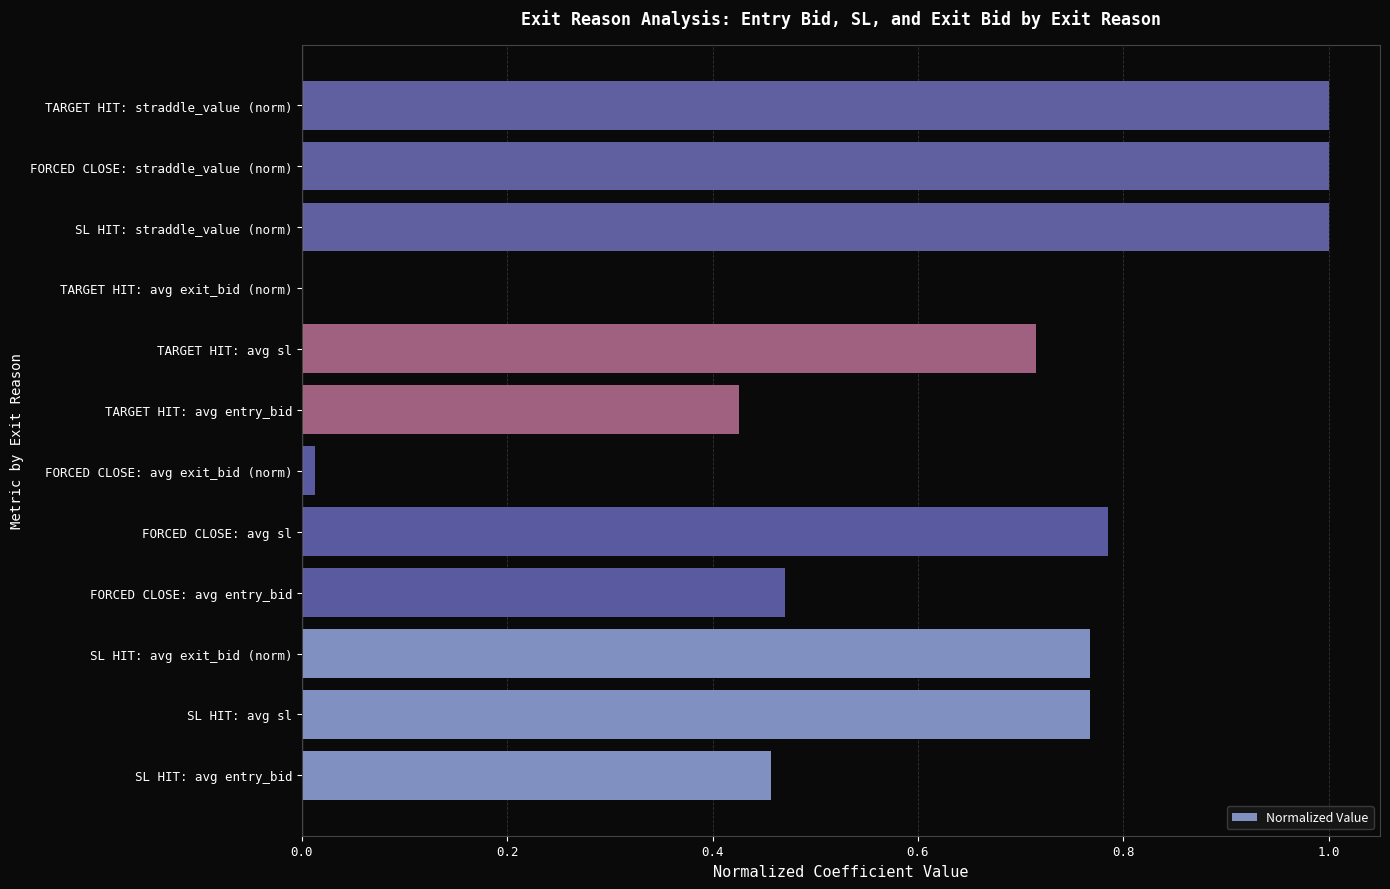

True or false: the data shows 0.0 at TARGET HIT: avg exit_bid (norm).

True